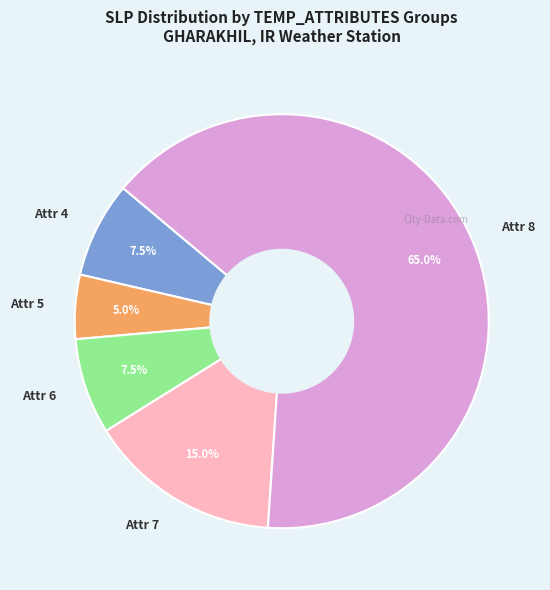

What portion of the pie excludes Attr 4?

92.5%